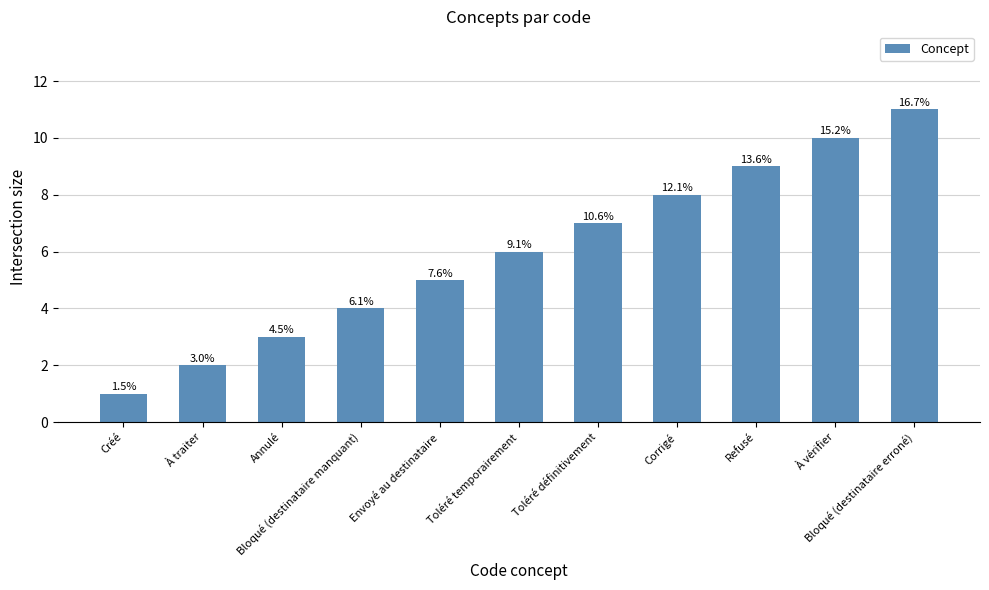

Does the chart contain any negative values?

No